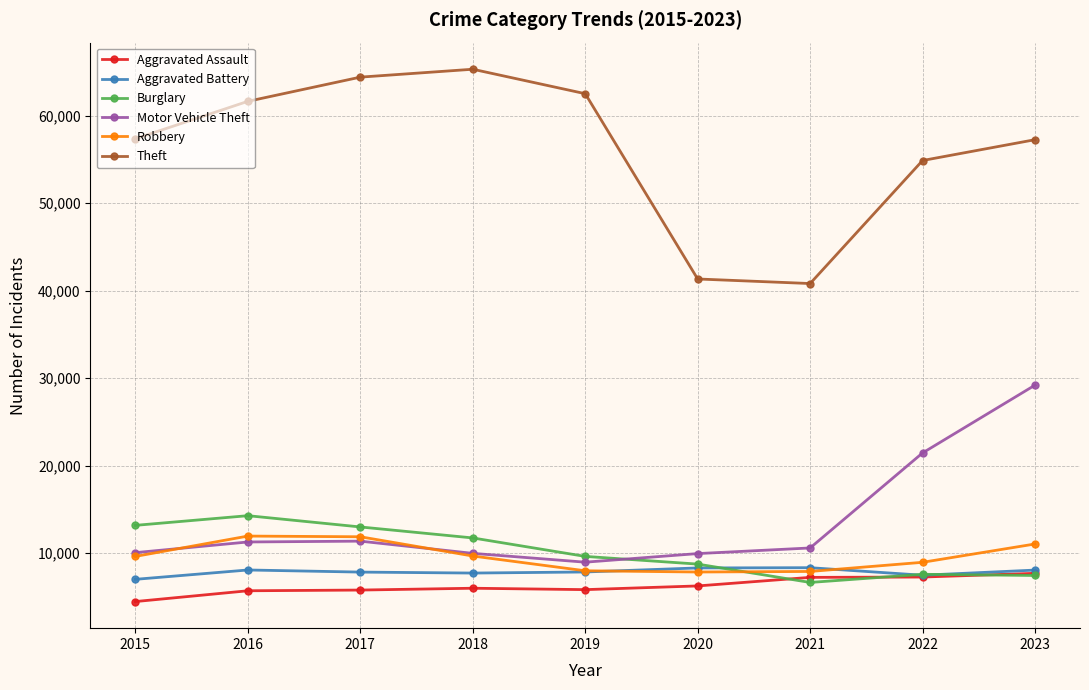

What is the maximum value shown in the chart?

65288